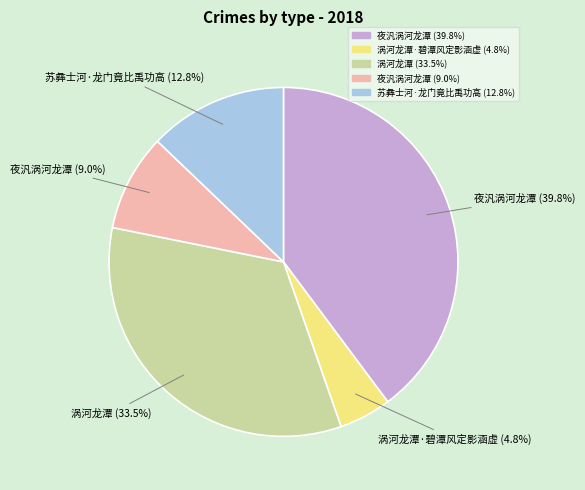

Does any single category account for the majority?

No